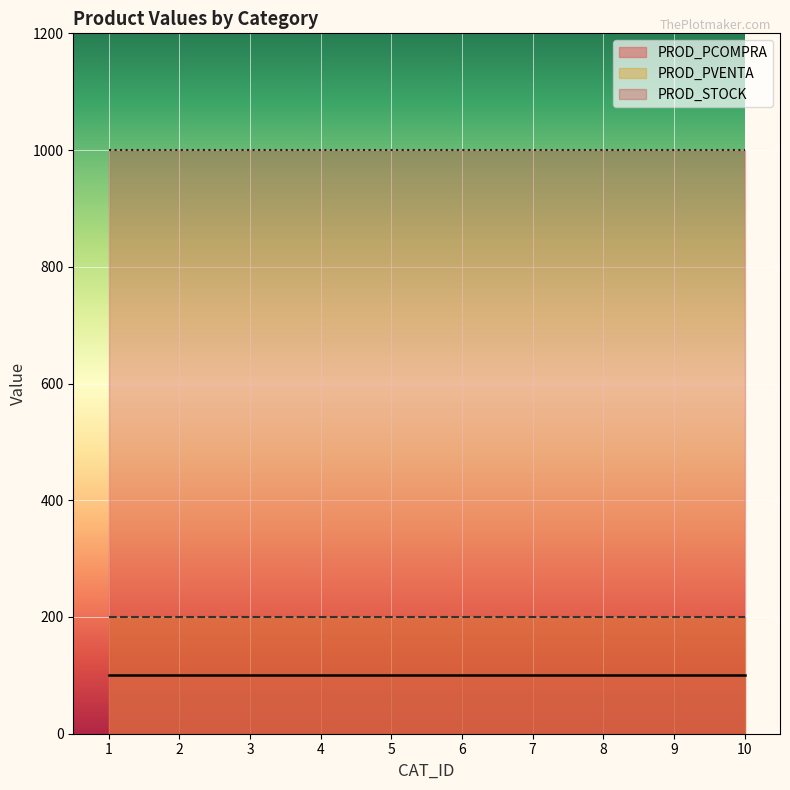

Is it true that PROD_STOCK equals 1000 at 1?

True